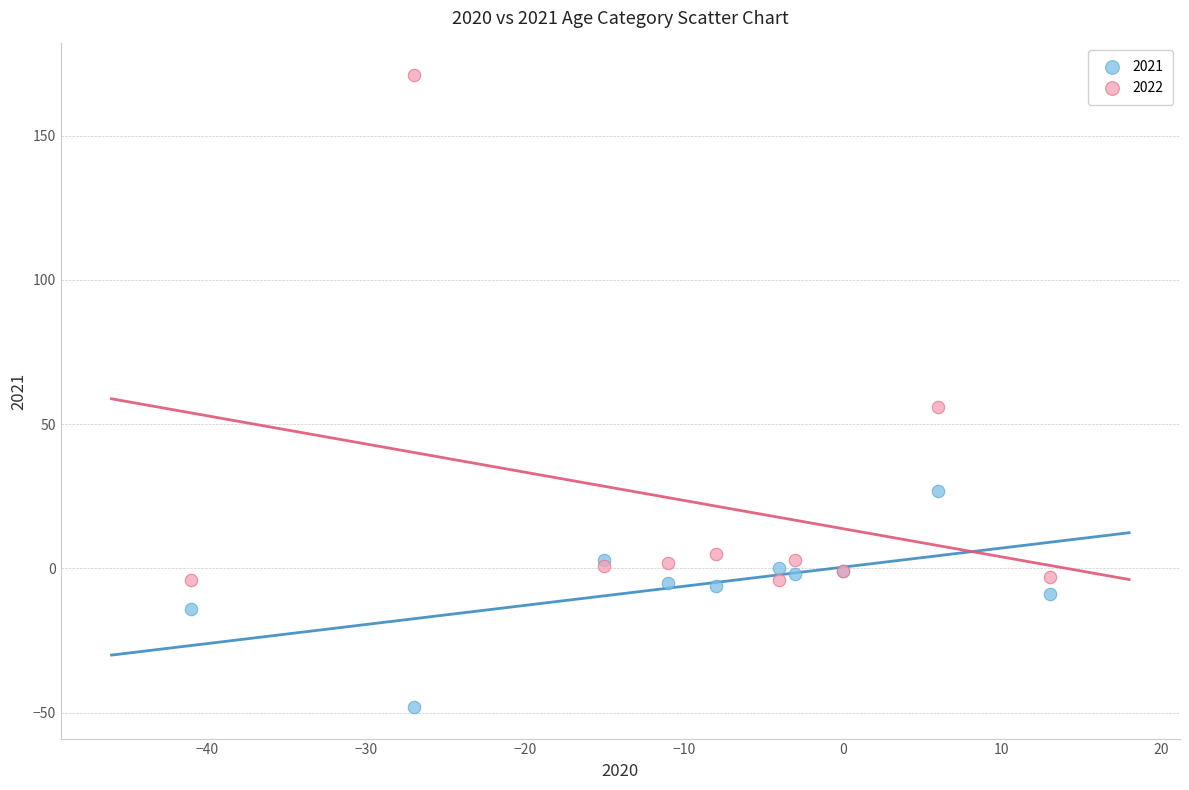

Which series reaches the minimum Y coordinate?

2021